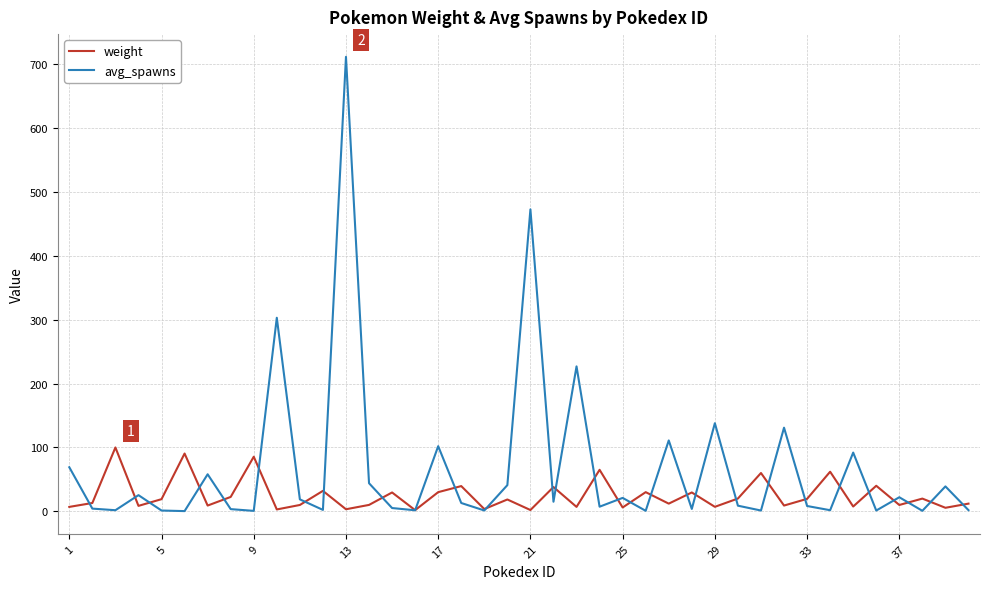

What is the highest value of the weight series?

100.0